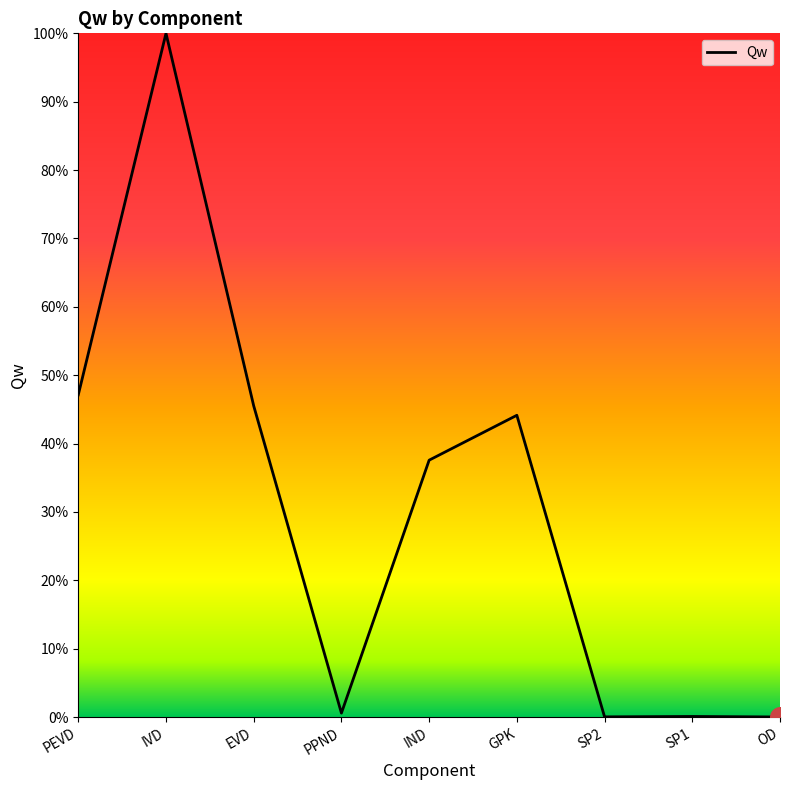

What is the change in value from PEVD to IND?

-0.1